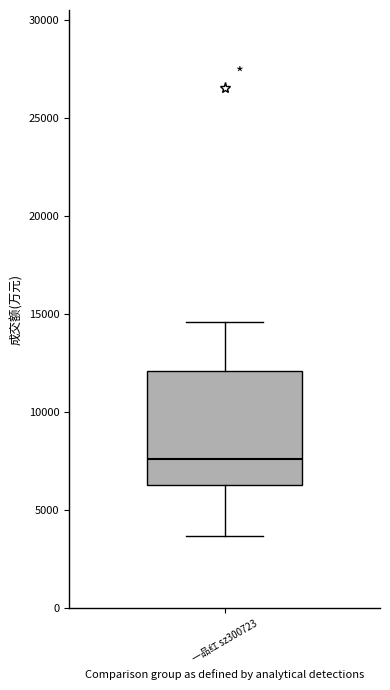

Where does the upper whisker of the box for 一品红 sz300723 end on the y-axis? The values are not printed on the chart, so give them approximately, as read against the axis.

14500